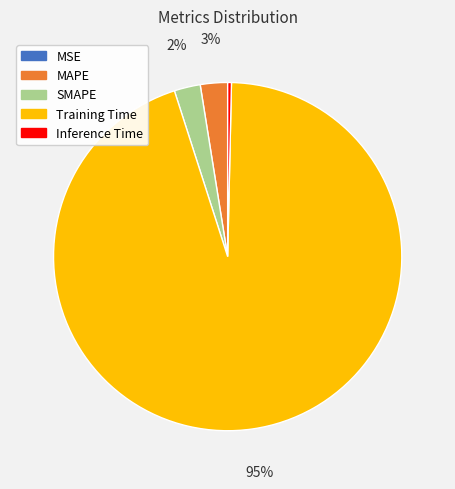

To the nearest percent, what is the average slice percentage?

20%